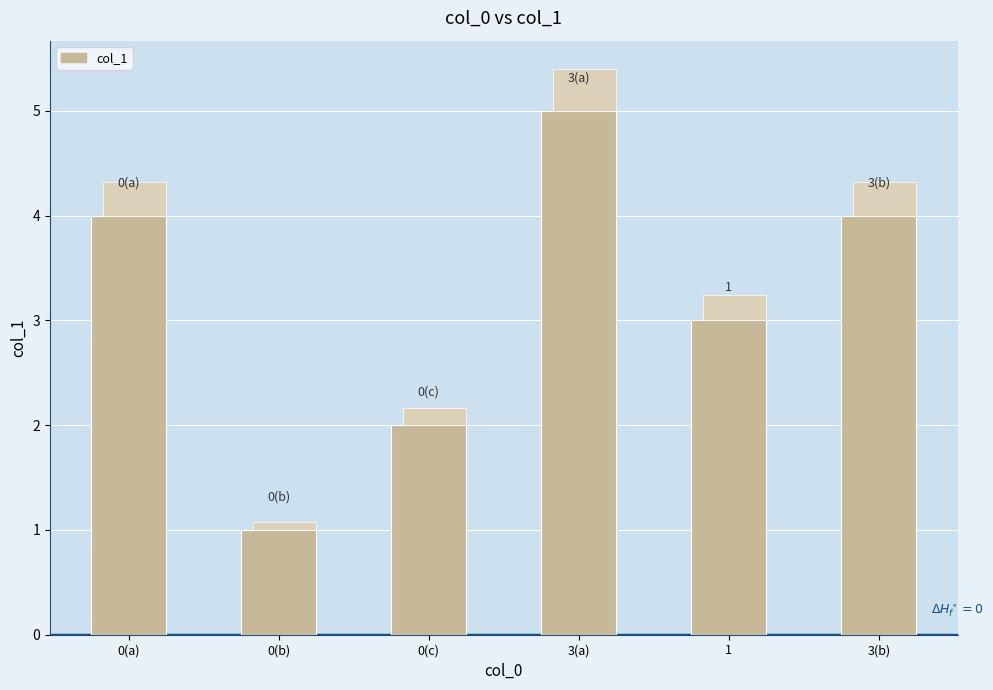

How many data points does each series have?

6